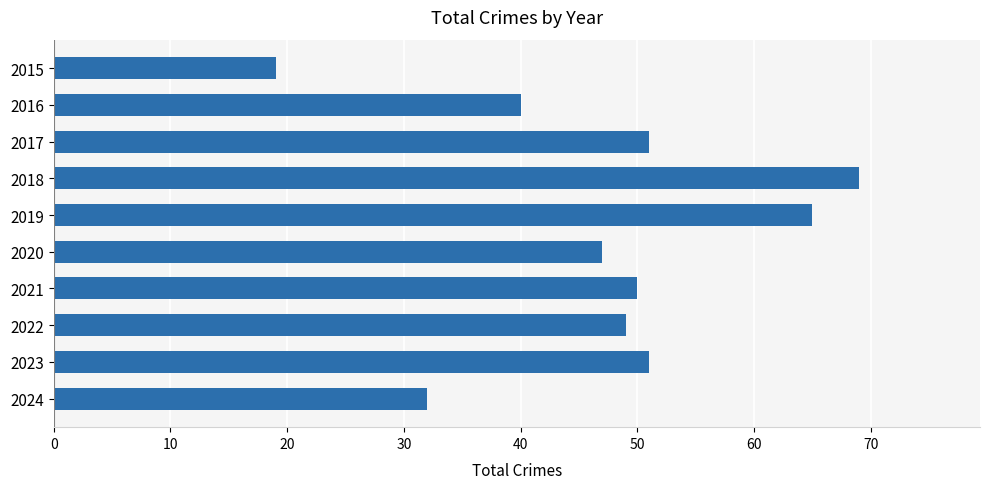

What is the change in value from 2015 to 2023?

+32